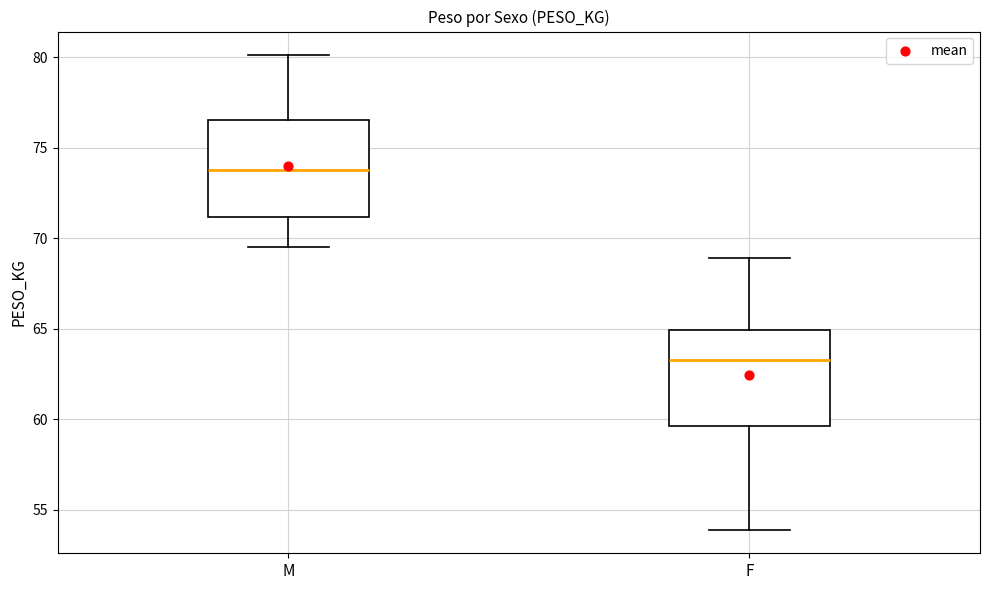

Which box has the lowest median line?

F